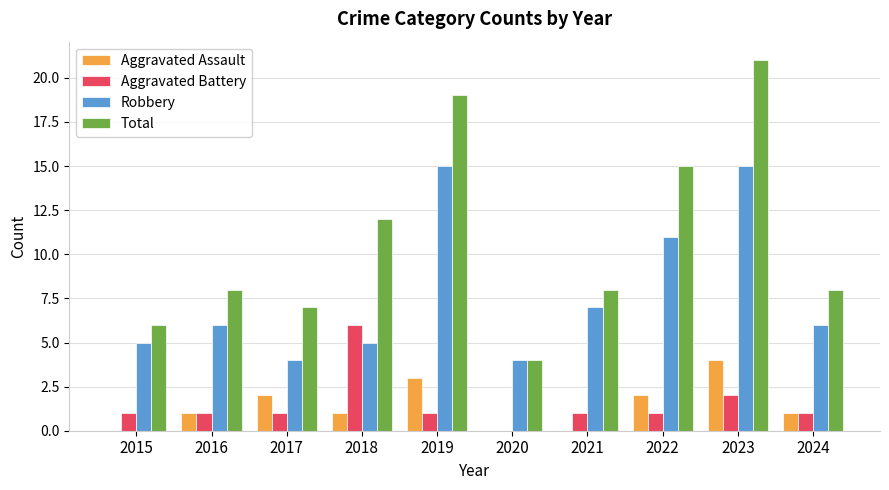

Reading right to left, extract all data points from this chart.

Aggravated Assault: 1	4	2	0	0	3	1	2	1	0
Aggravated Battery: 1	2	1	1	0	1	6	1	1	1
Robbery: 6	15	11	7	4	15	5	4	6	5
Total: 8	21	15	8	4	19	12	7	8	6